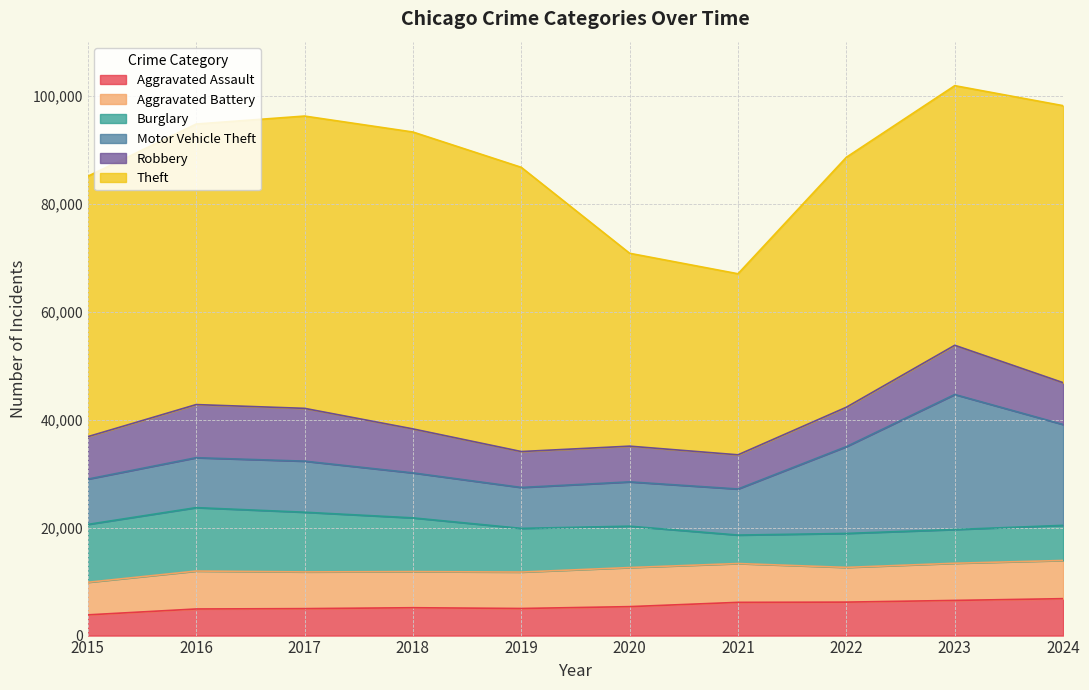

What is the total value across all series at 2024?

98208